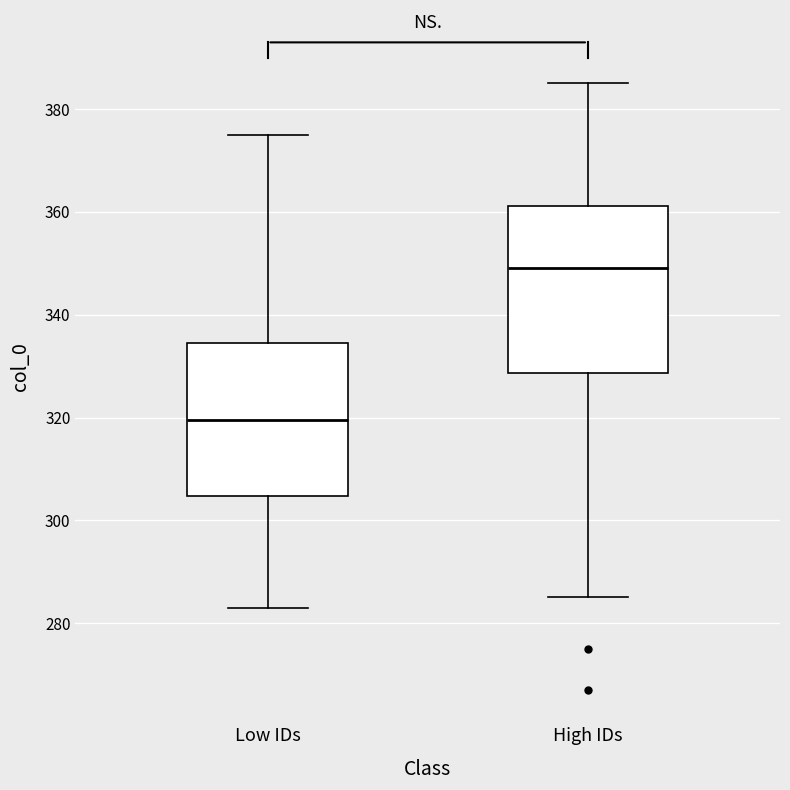

Which box has the lowest median line?

Low IDs